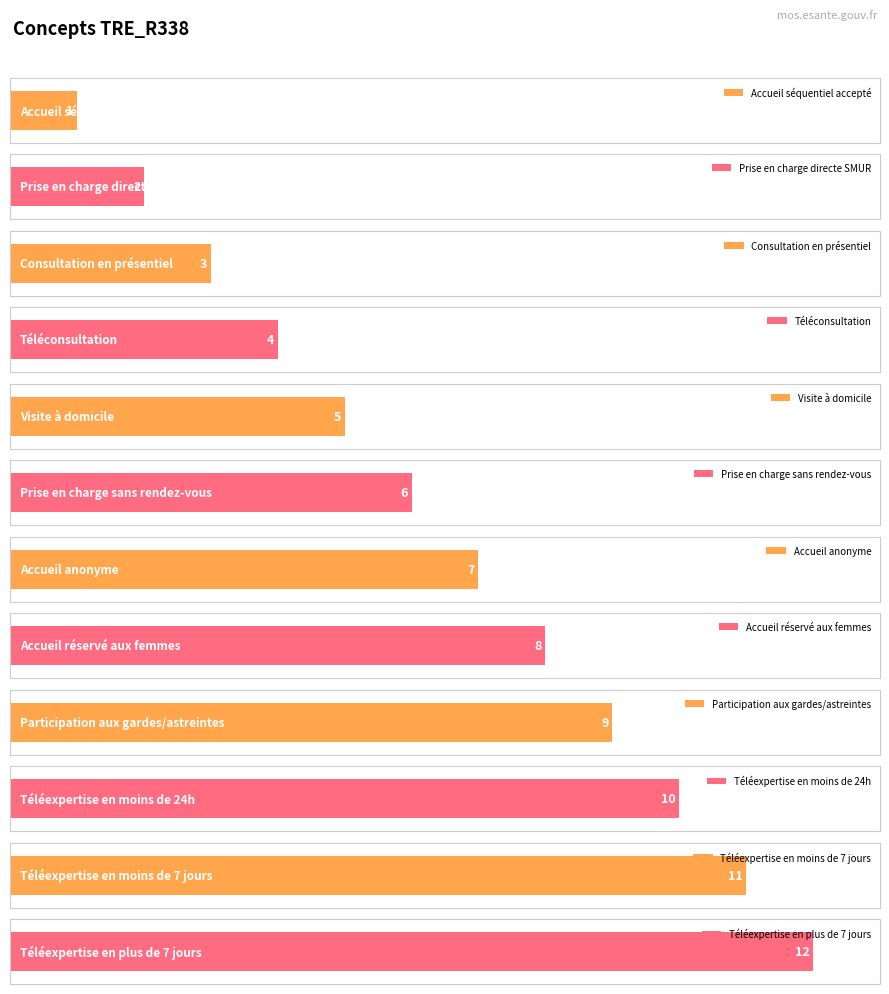

What is the label of the 6th bar from the left?

Prise en charge sans rendez-vous